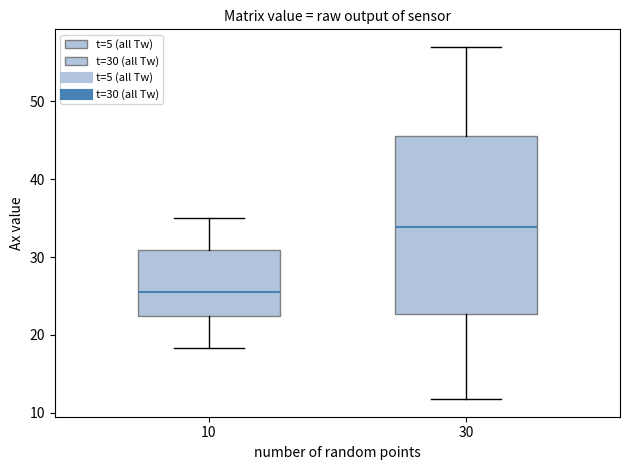

Reading left to right, read every box against the y-axis: the position of its median line, the range the box covers, and the ends of its whiskers. The values are not printed on the chart, so give them approximately, as read against the axis.

10: median 26, box 22 to 31, whiskers 18 to 35
30: median 34, box 23 to 46, whiskers 12 to 57